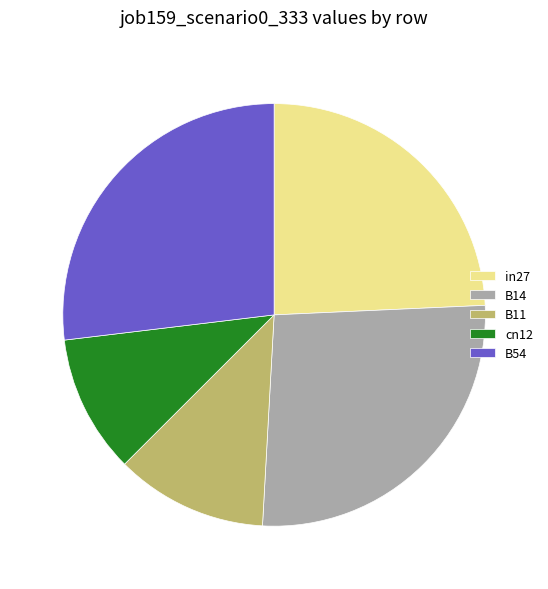

Is B54 the majority of the pie?

No